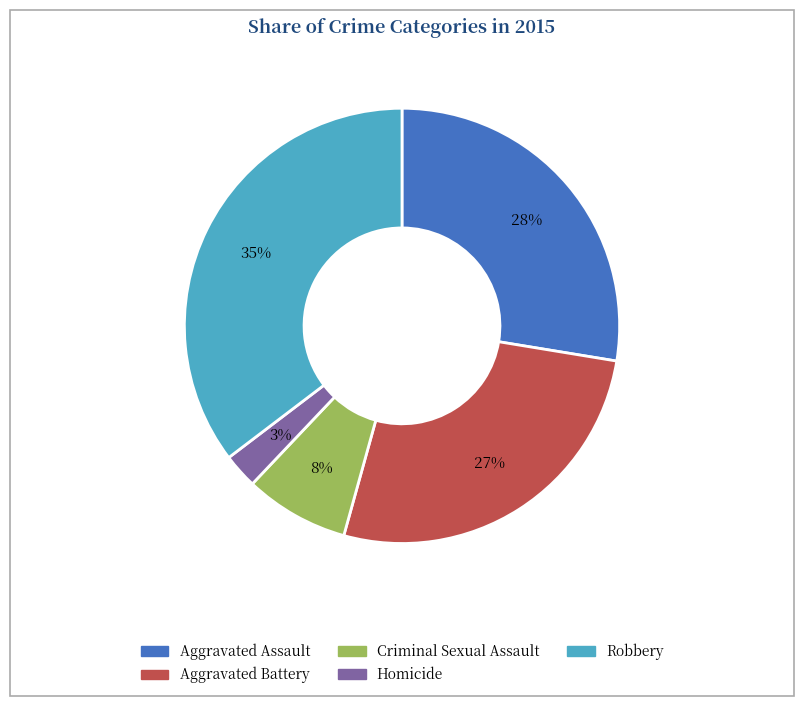

Which slice is the smallest?

Homicide